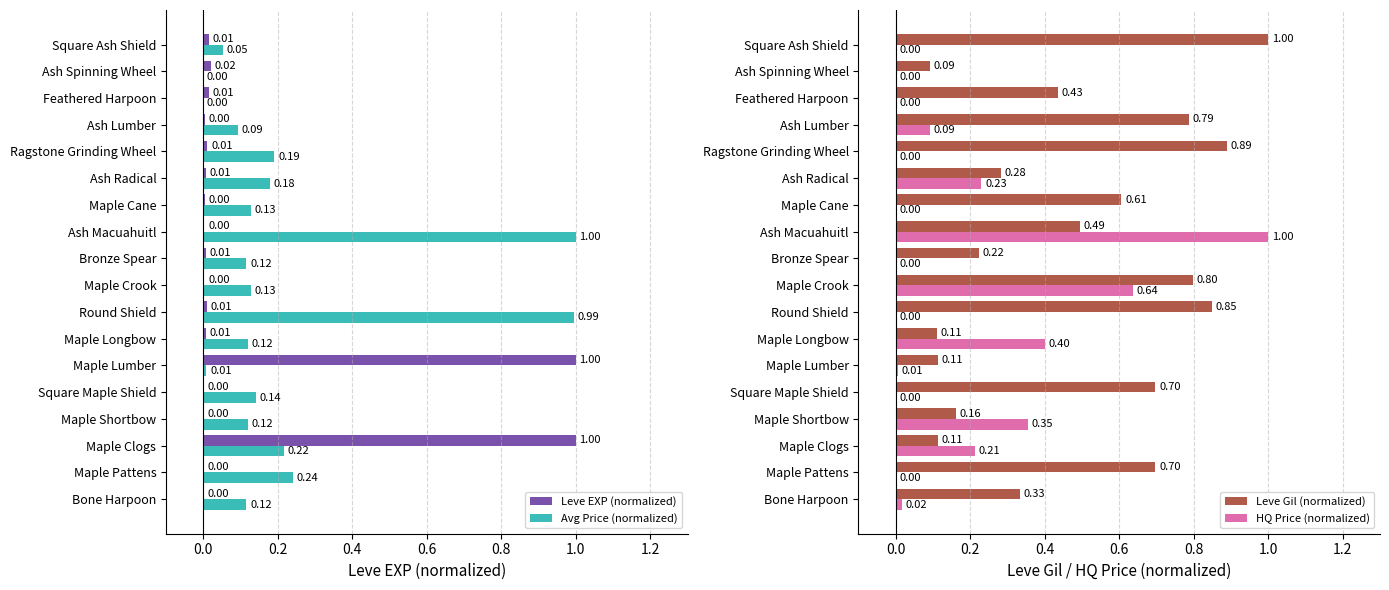

How many bars are there in total?

72